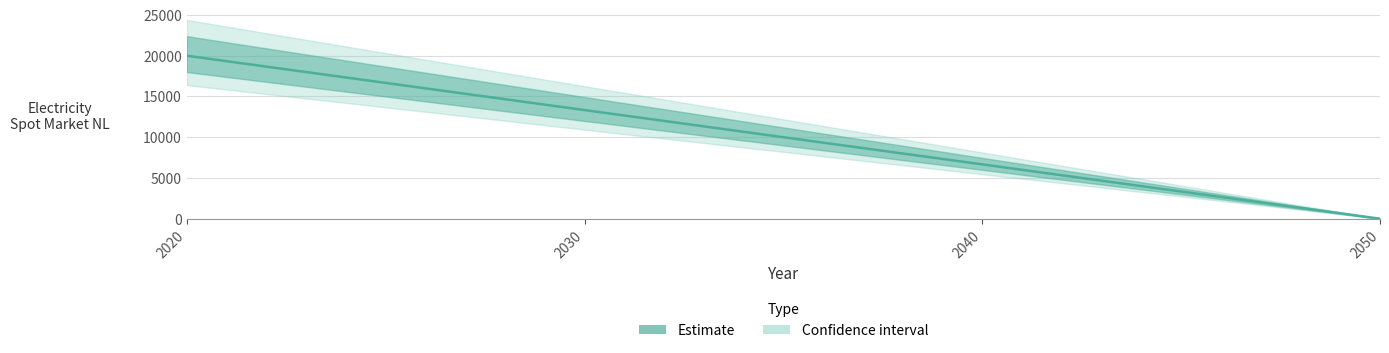

Where is the data nearest to the value 10000?

2020